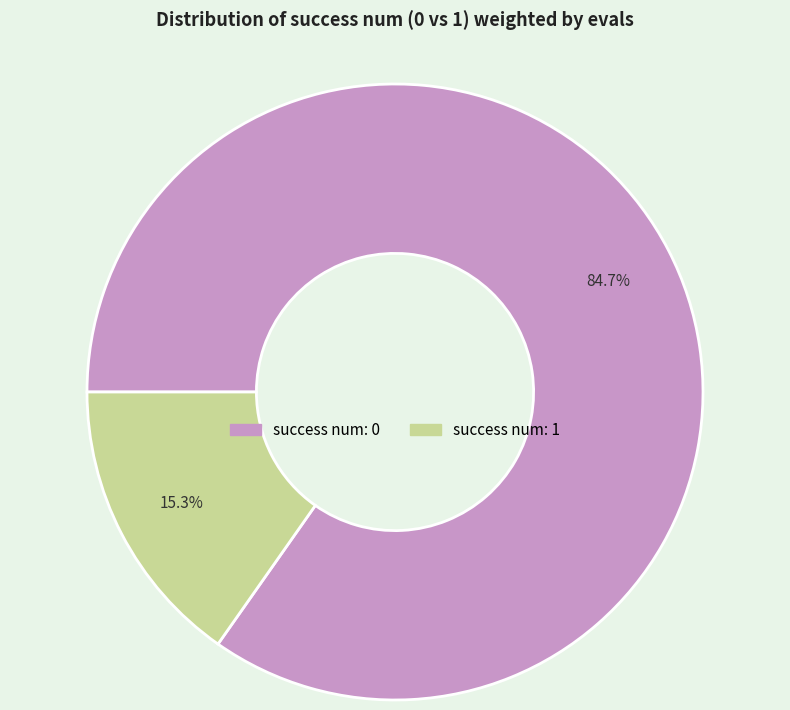

Count the number of slices in the pie.

2